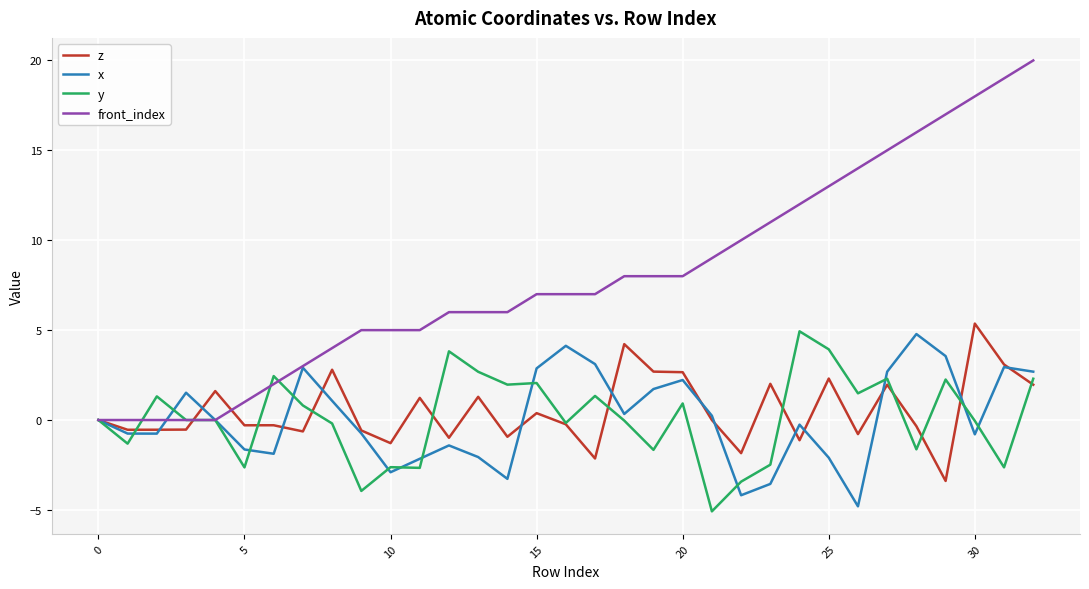

Which series has the largest total across all categories?

front_index